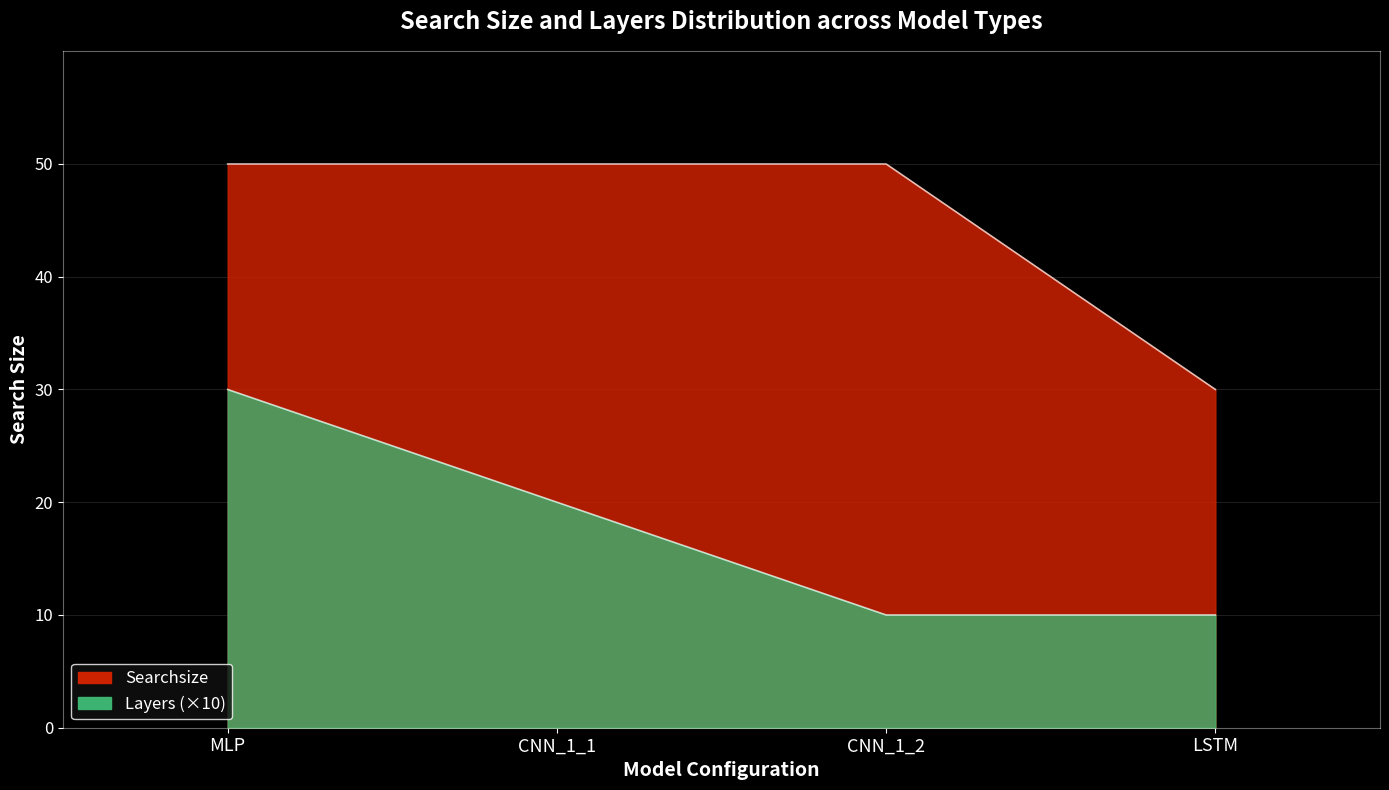

What position from the right is CNN_1_1?

3